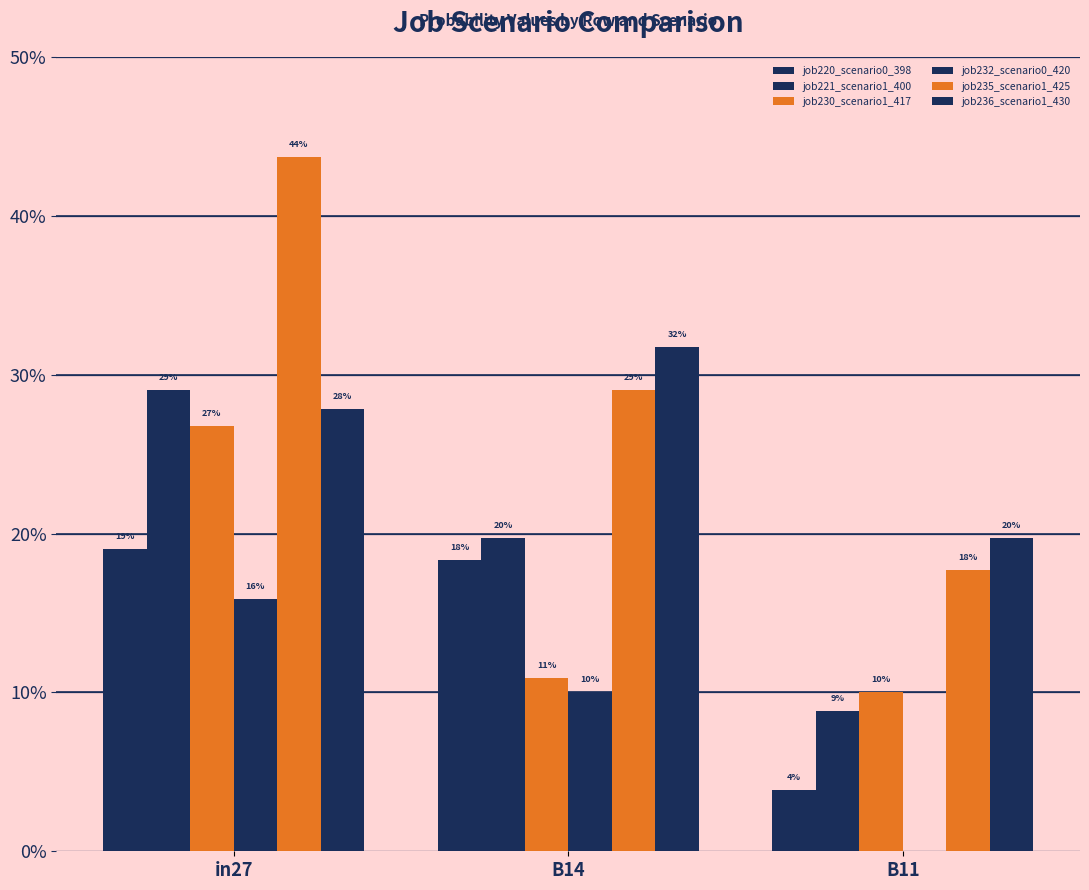

What is the average value of the job236_scenario1_430 series?

0.3